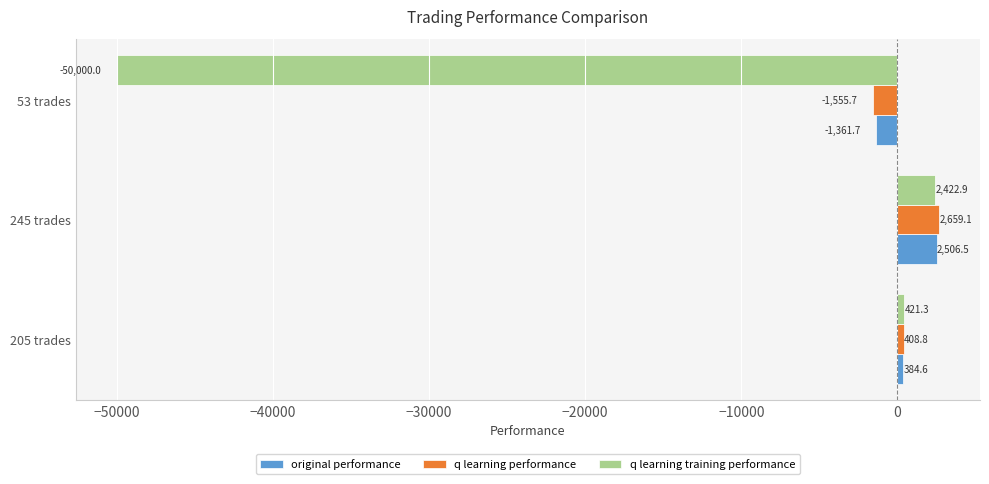

What is the sum of the q learning performance values at 245 trades and 205 trades?

3067.9